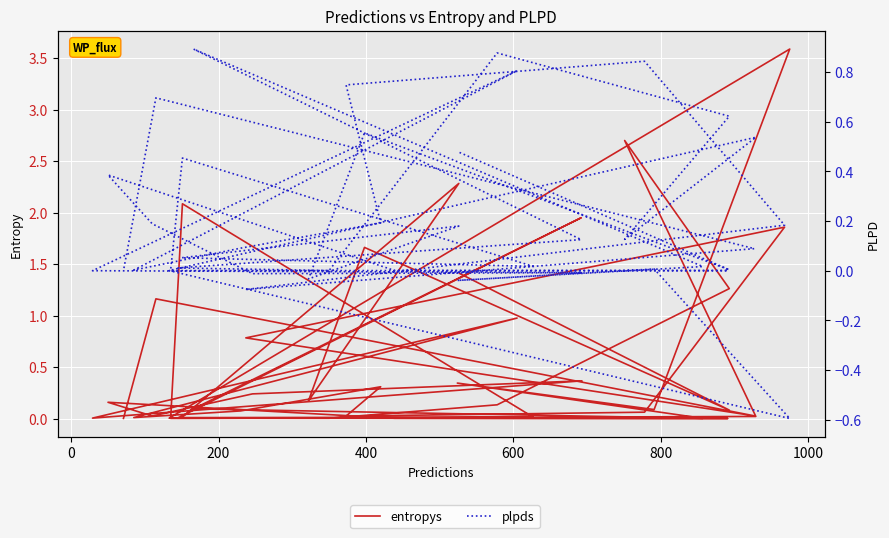

Rank the series by their maximum value, from highest to lowest.

entropys, plpds